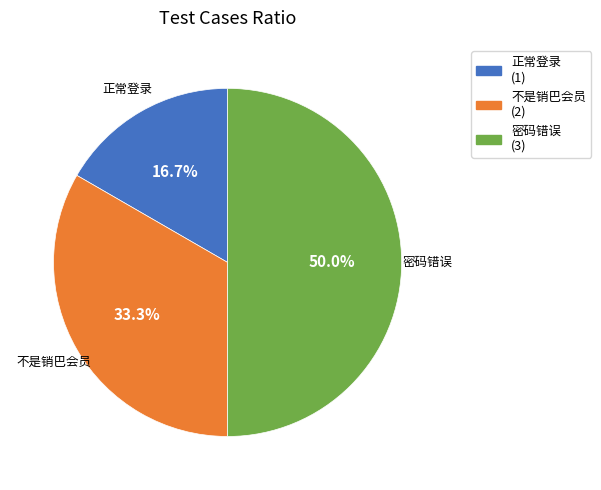

Rank the categories by value from lowest to highest.

正常登录, 不是销巴会员, 密码错误